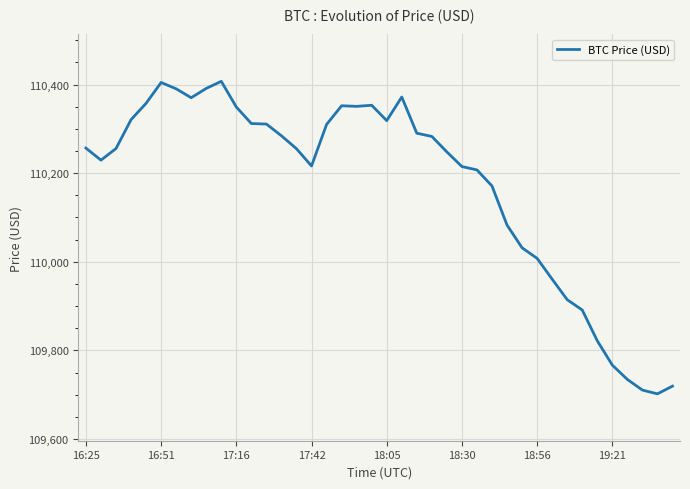

Is this an area chart (filled region under the line)?

No